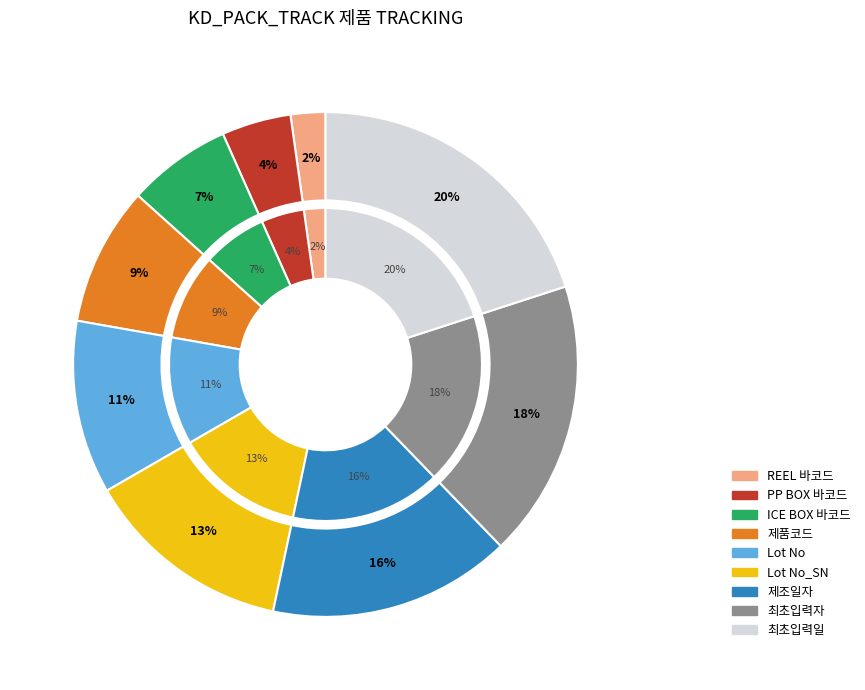

True or false: REEL 바코드 accounts for 1% of the total.

False